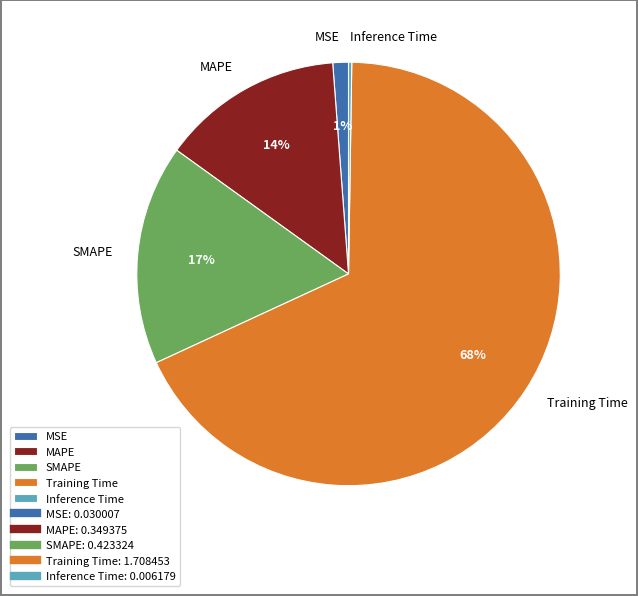

To the nearest percent, what is the difference between the largest and smallest slice percentages?

68%